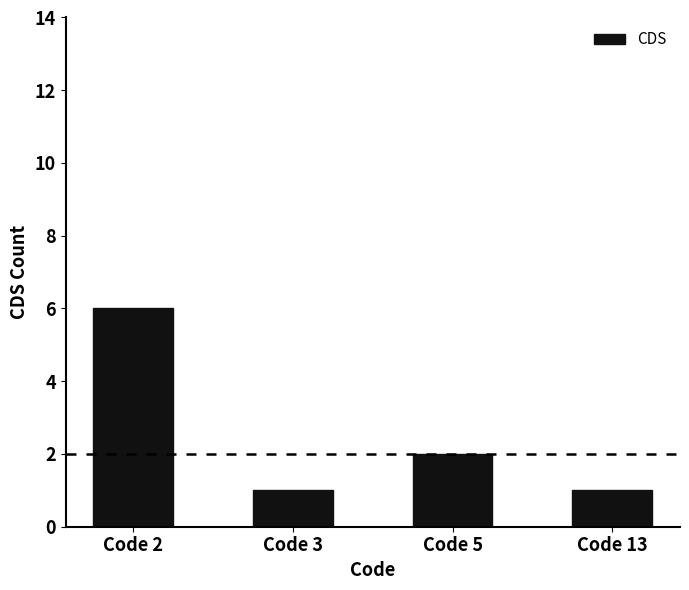

Approximately how many times larger is the value at Code 3 compared to Code 13?

1.0